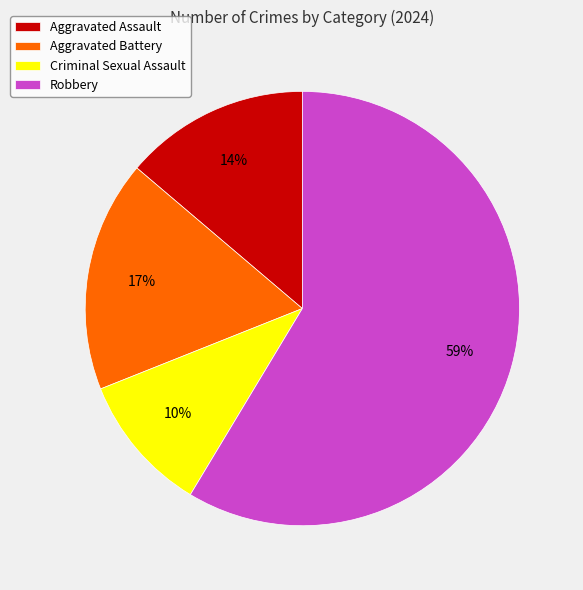

Which has a higher value, Aggravated Battery or Aggravated Assault?

Aggravated Battery